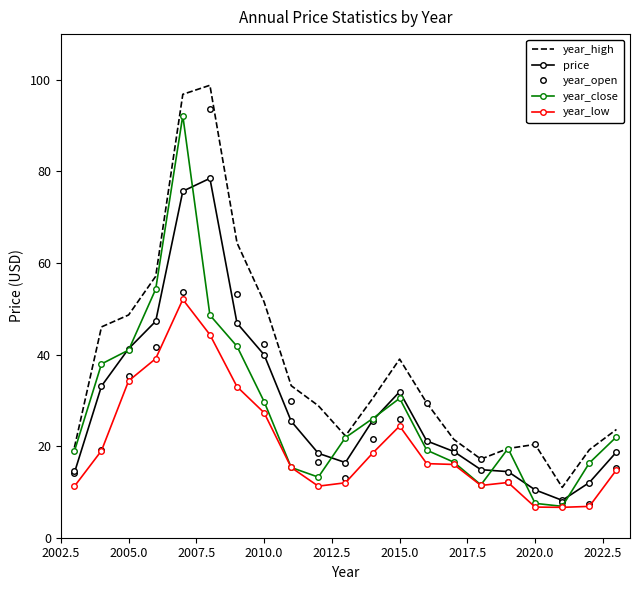

True or false: year_high and price cross at least once.

False